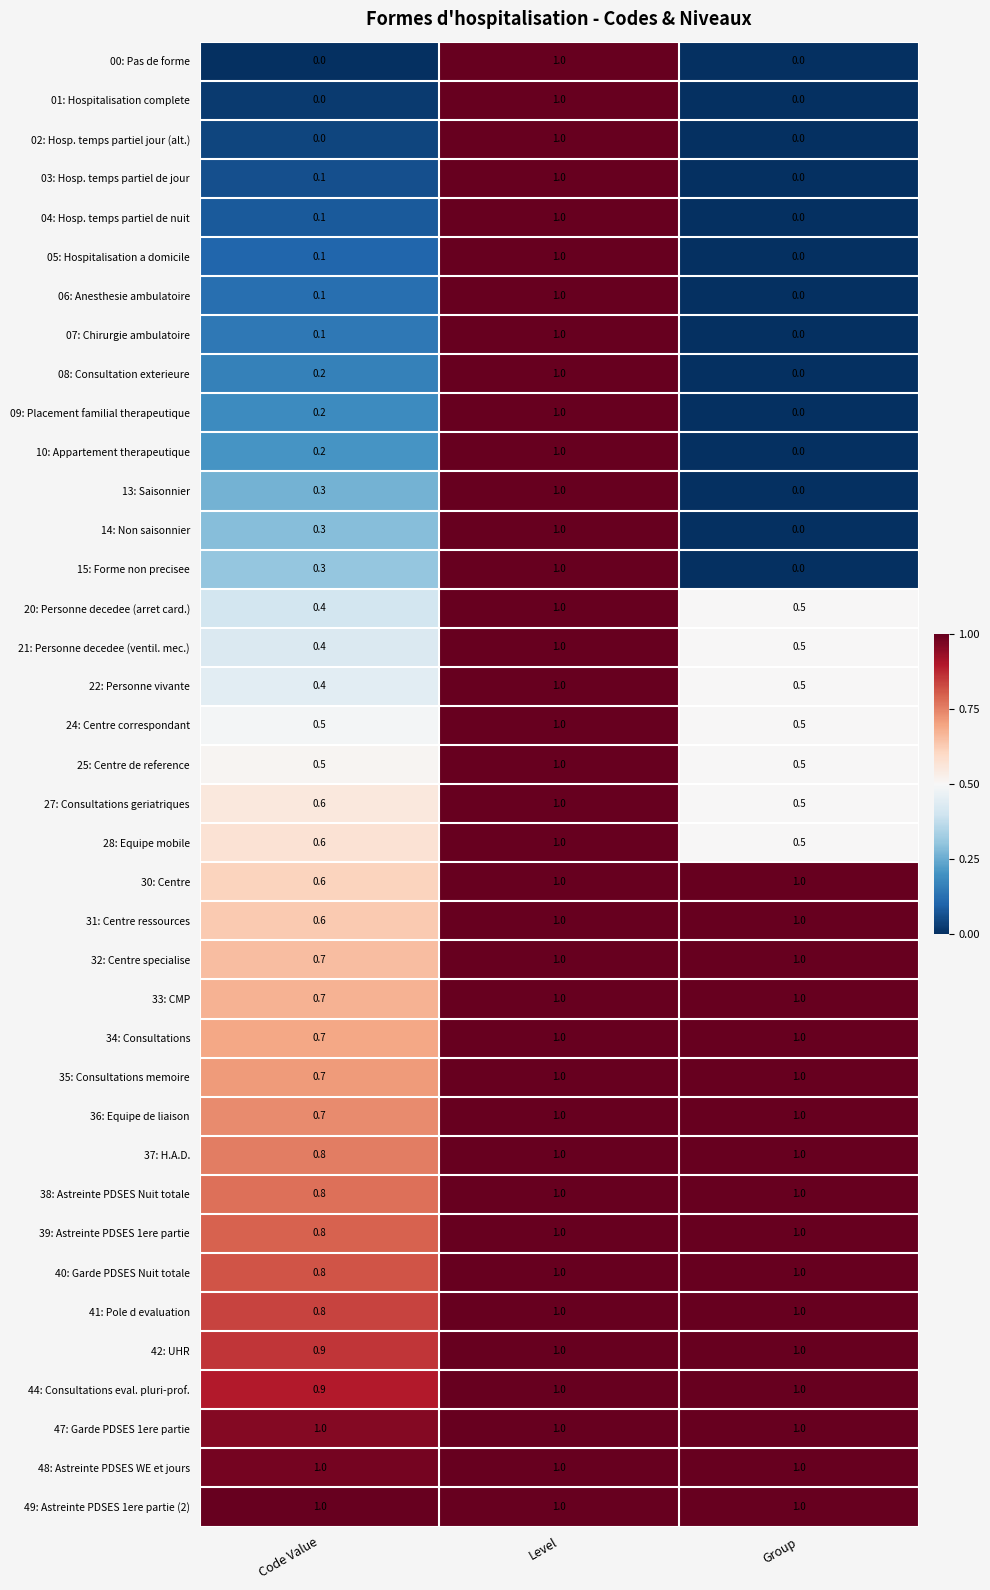

What is the greatest value displayed?

1.0